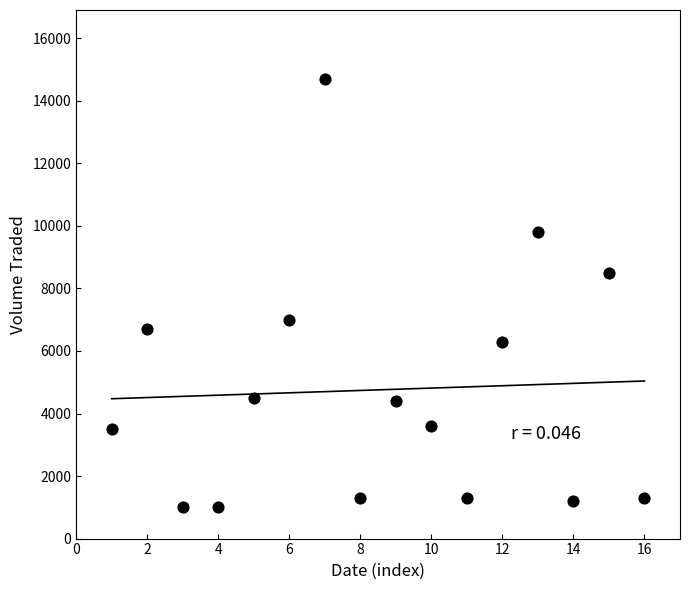

What is the range of X values (max minus min)?

15